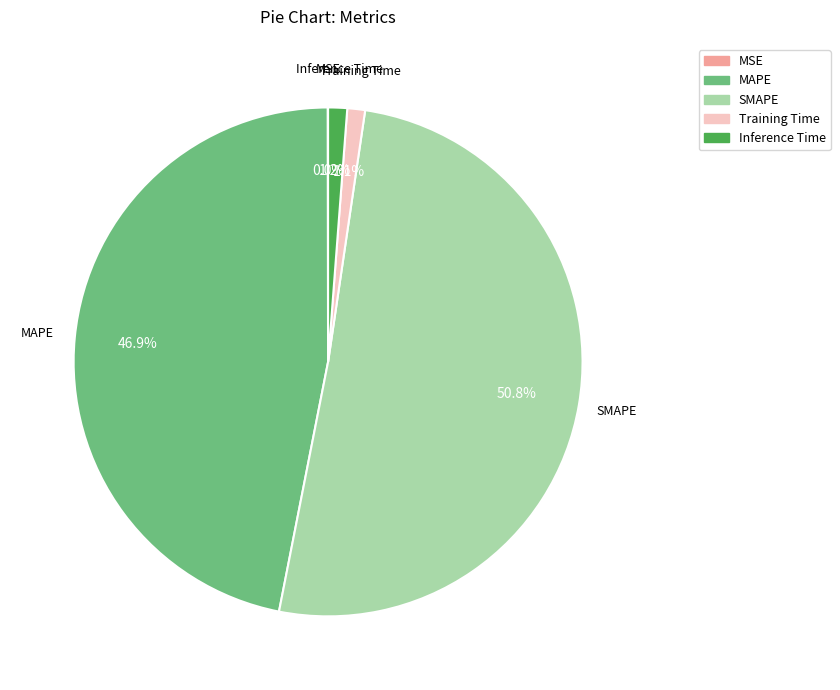

What is the largest slice in the pie chart?

SMAPE